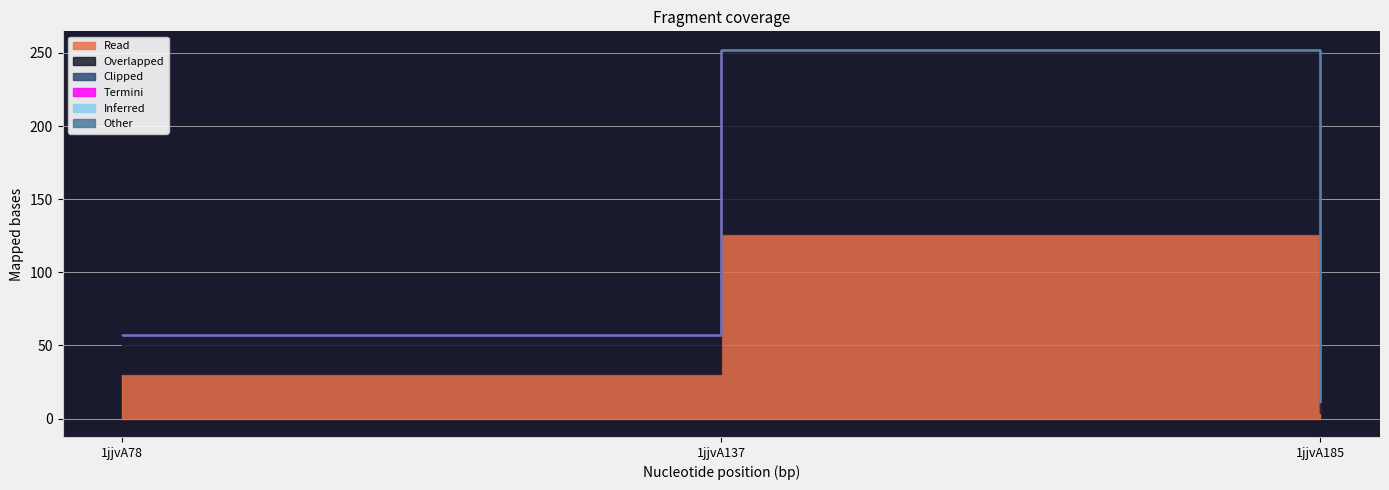

Reading left to right, list all the values displayed in this chart.

col_6: 30.2	126.1	3.8
col_7: 26.7	126.1	7.5
col_2: 0.0	0.0	0.0
col_3: 0.0	0.0	0.0
col_4: 0.0	0.0	0.0
col_5: 0.0	0.0	0.0